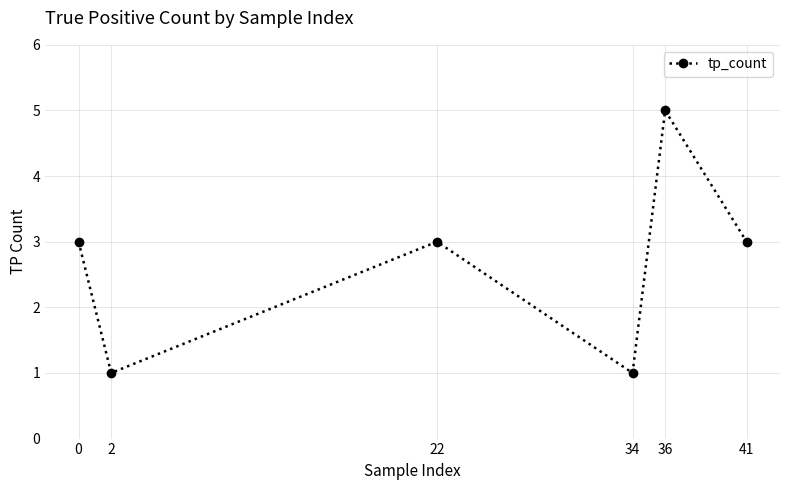

Reading left to right, what are all the values shown in this chart?

0=3	2=1	22=3	34=1	36=5	41=3